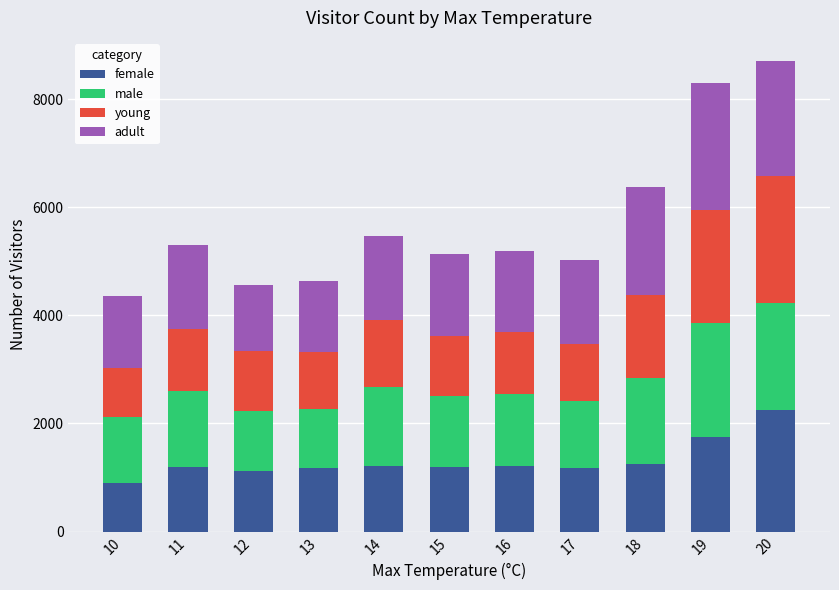

What is the total value across all series at 20?

8700